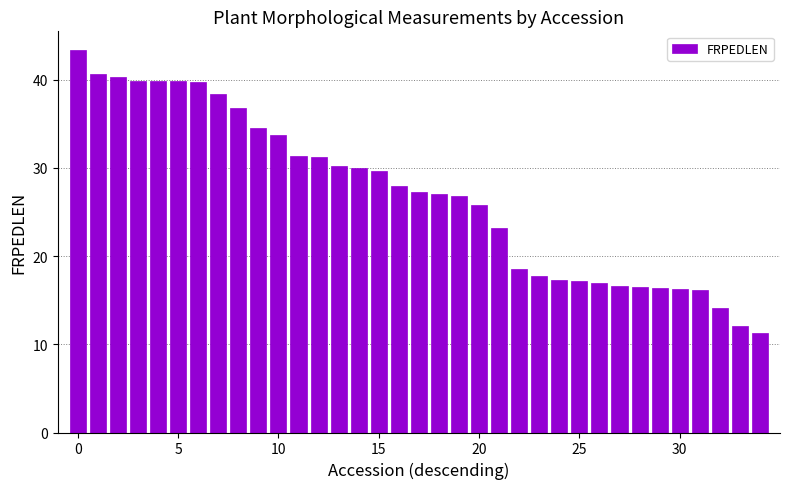

What is the difference between the second highest and second lowest values?

28.5